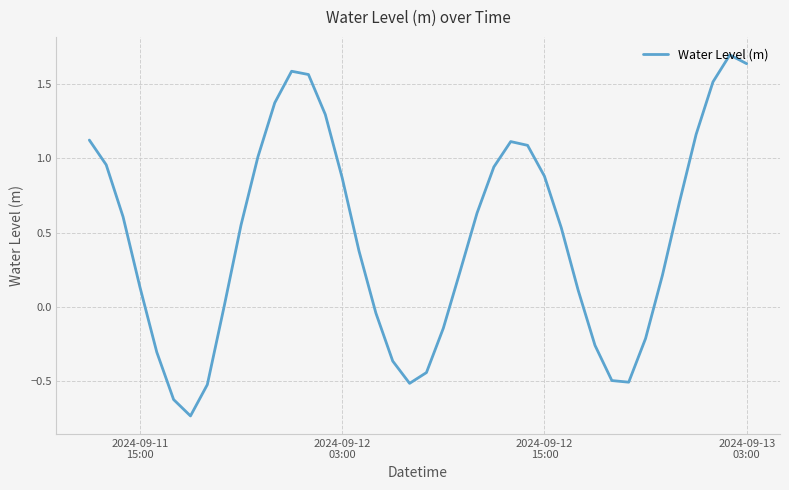

What is the maximum value shown in the chart?

1.7